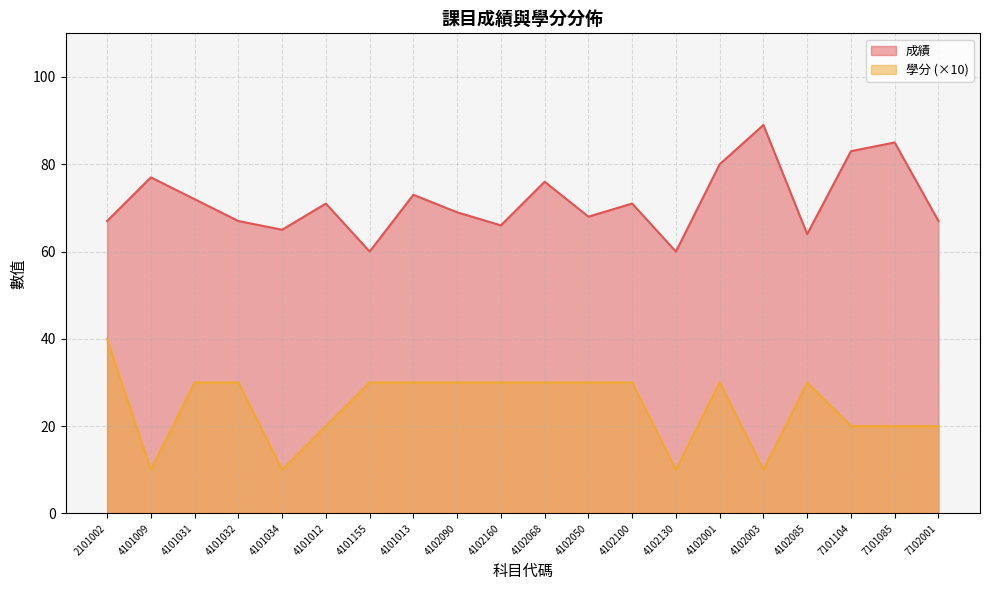

List the labels in order of 學分 value, smallest first.

4101009, 4101034, 4102130, 4102003, 4101012, 7101104, 7101085, 7102001, 4101031, 4101032, 4101155, 4101013, 4102090, 4102160, 4102068, 4102050, 4102100, 4102001, 4102085, 2101002